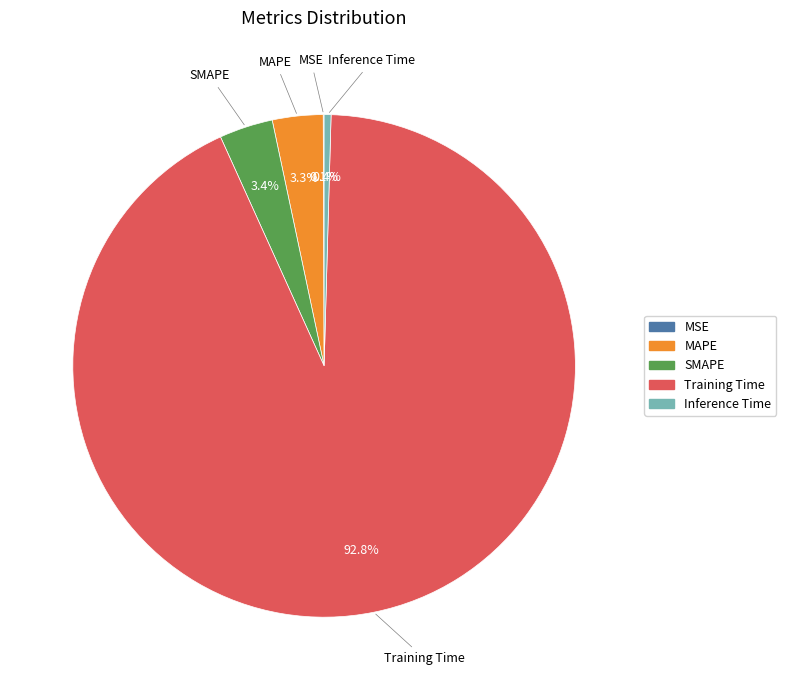

What is the majority slice?

Training Time